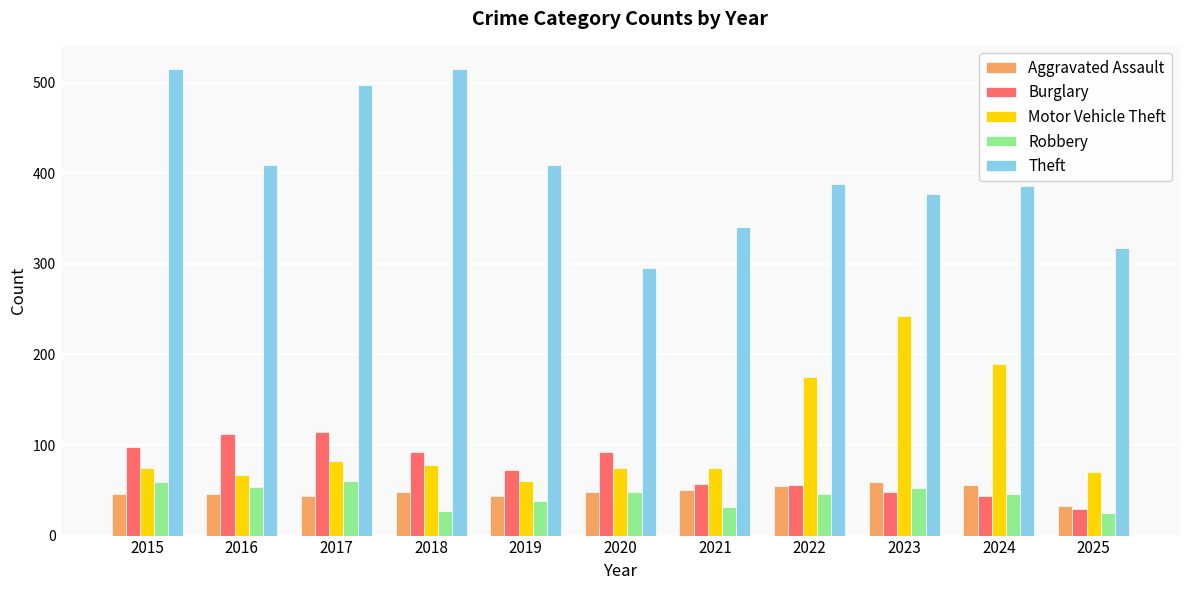

Does the chart contain stacked bars?

No